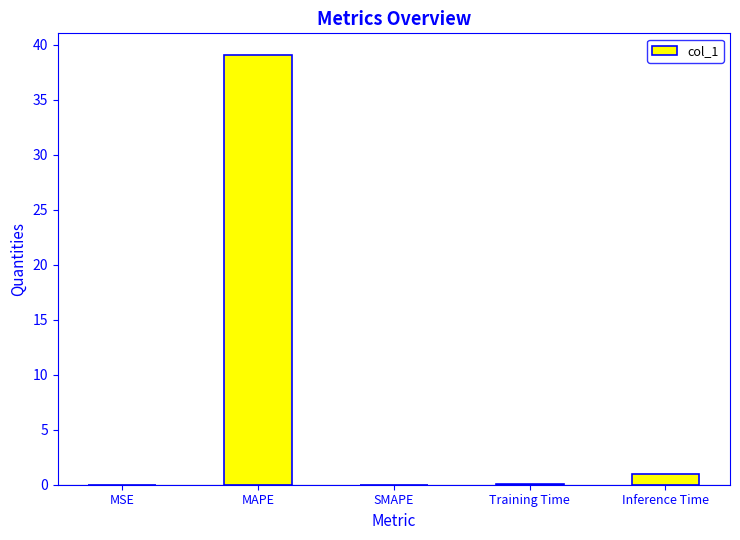

At which category does the chart reach its peak across all series?

MAPE